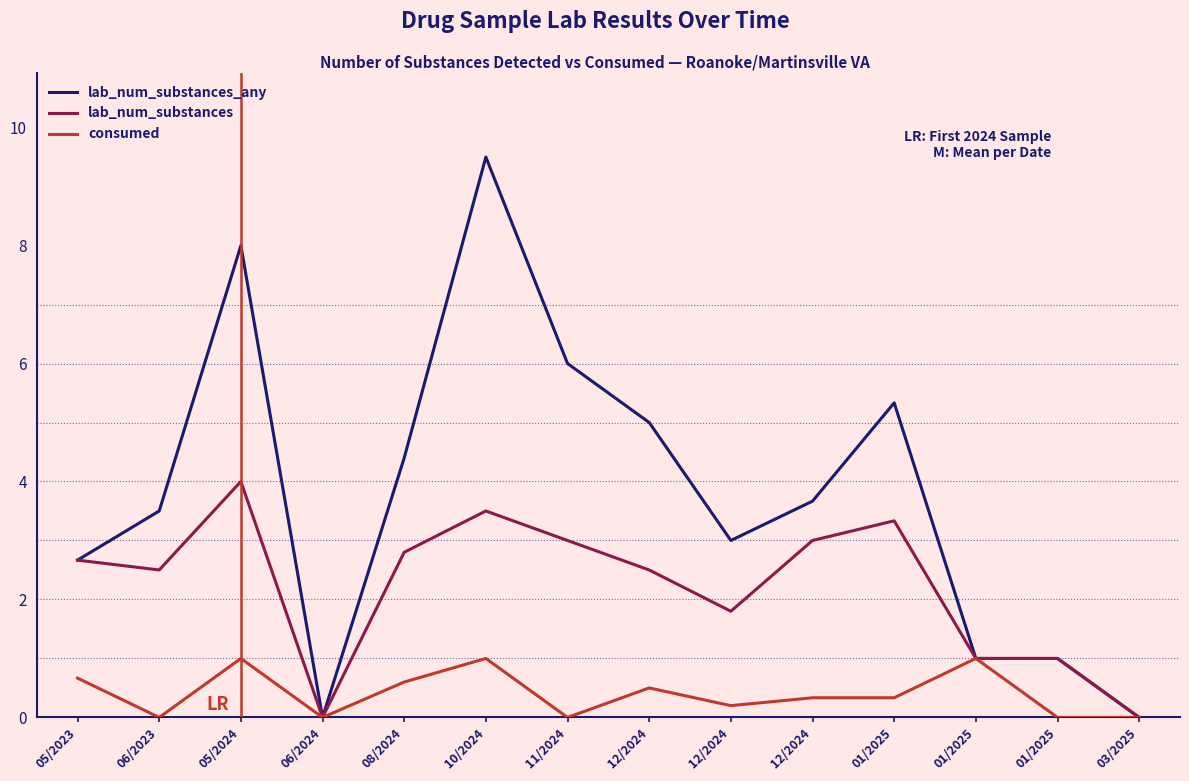

Between 01/2025 and 12/2024, which is larger?

12/2024